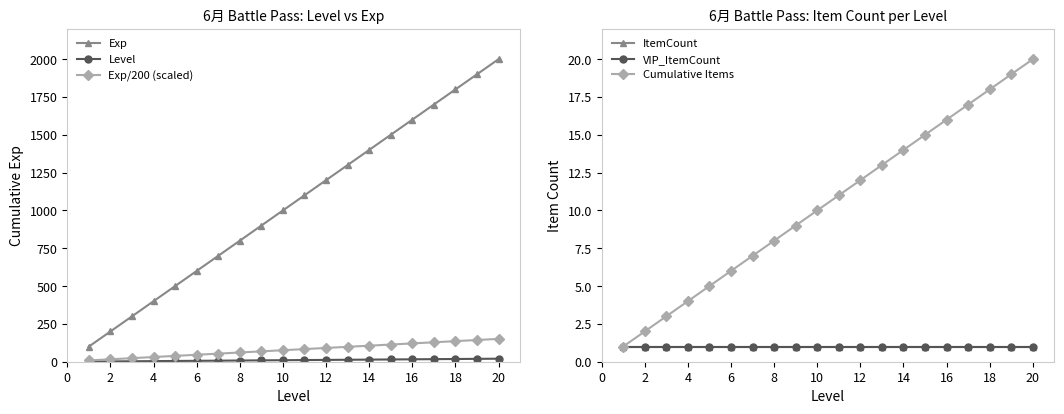

True or false: Exp has more than 1 points higher than both neighbors.

False